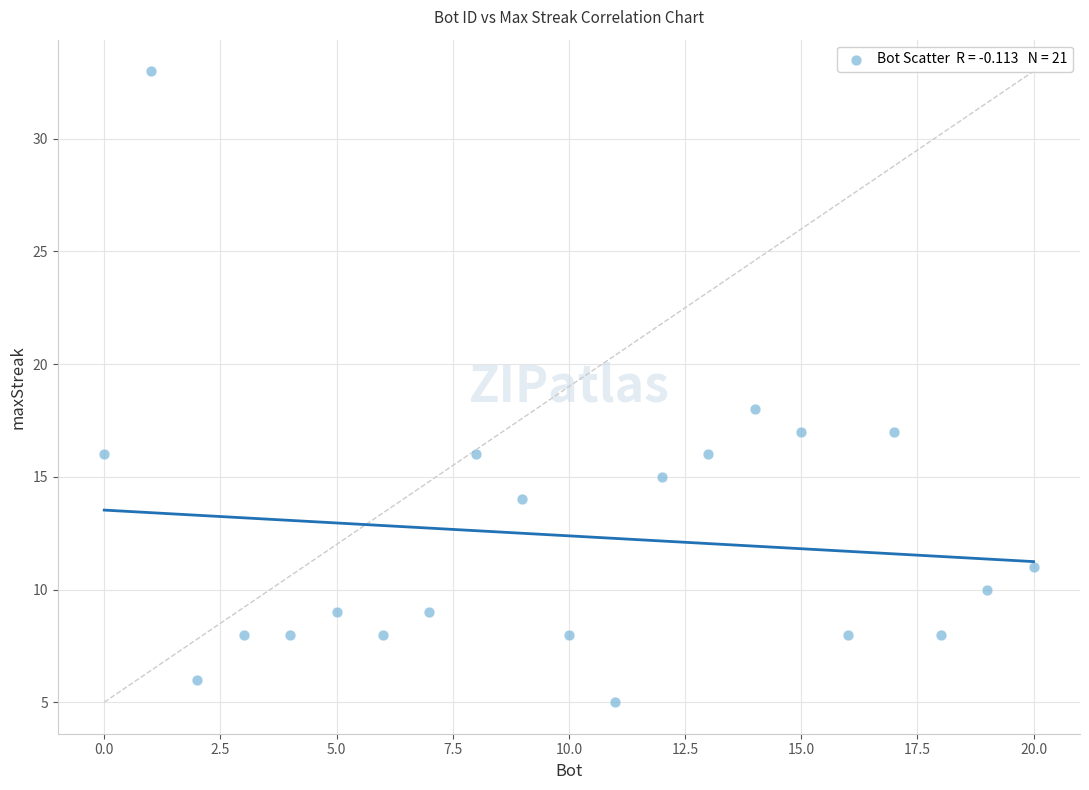

What Y value in the scatter plot is closest to 19?

18